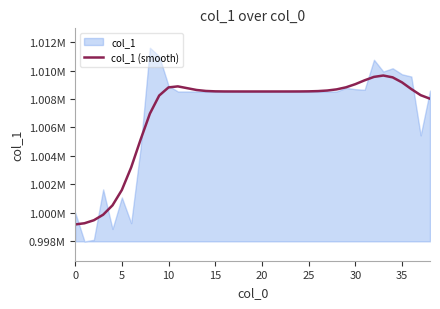

Between 33 and 12, which is larger?

33